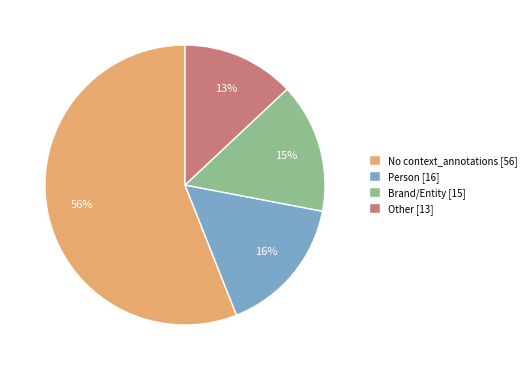

Do No context_annotations [56] and Person [16] together represent more than half of the pie?

Yes